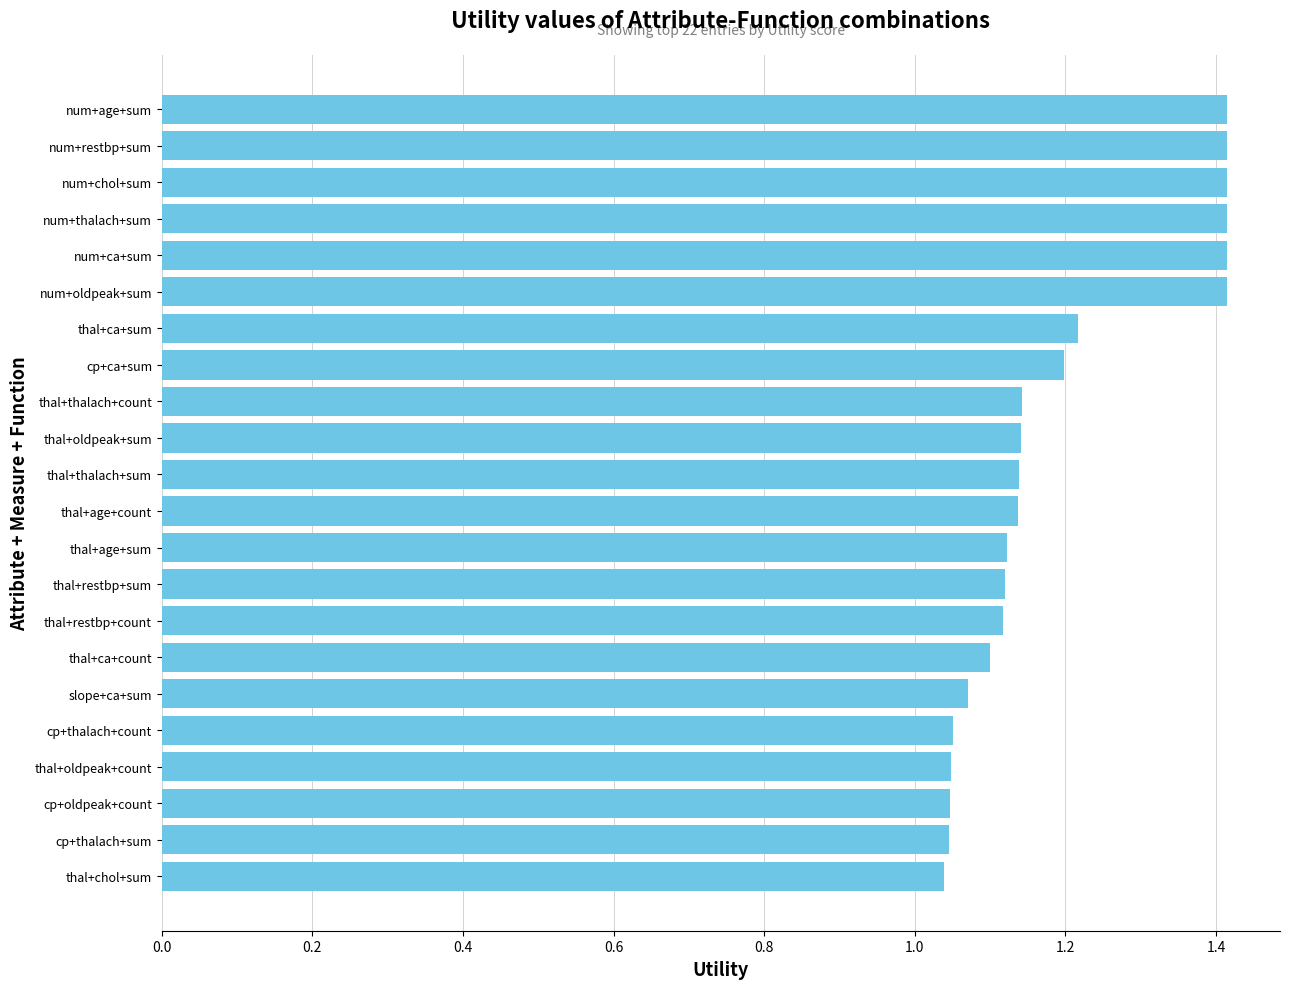

Between thal+restbp+count and cp+thalach+count, which is larger?

thal+restbp+count